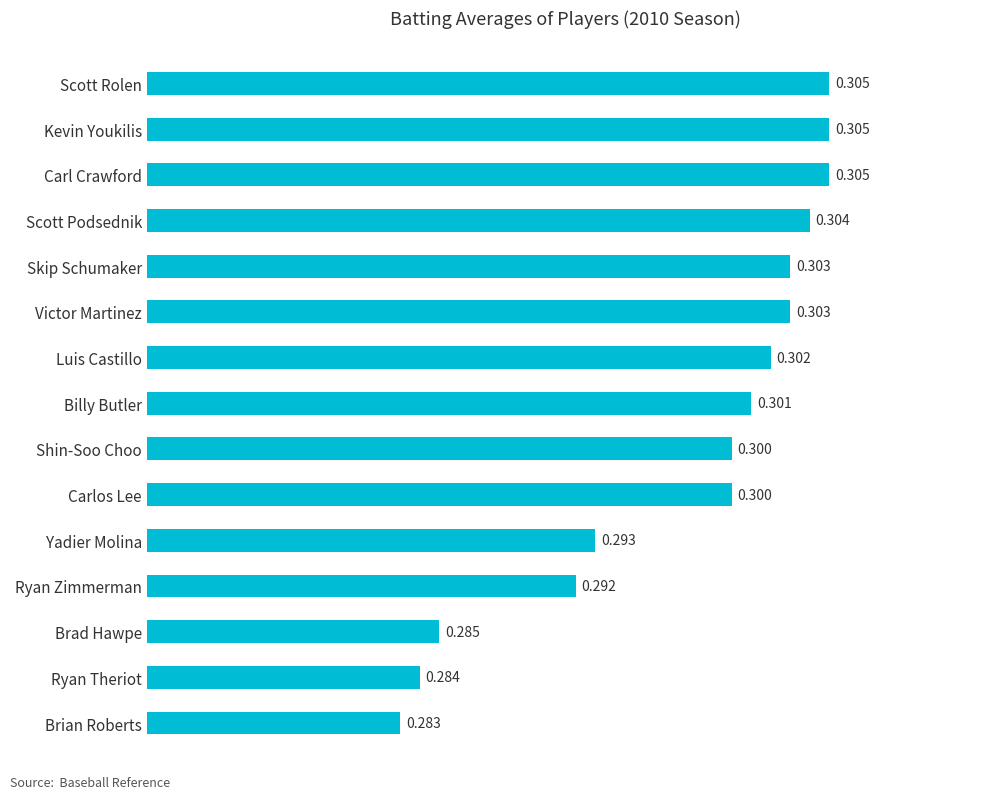

Which has a higher value, Brad Hawpe or Shin-Soo Choo?

Shin-Soo Choo